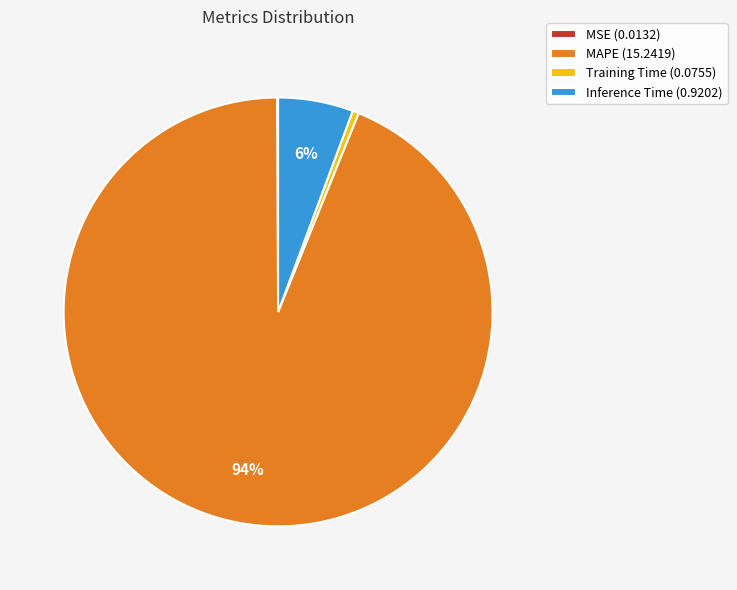

Do MAPE (15.2419) and Inference Time (0.9202) together represent more than half of the pie?

Yes